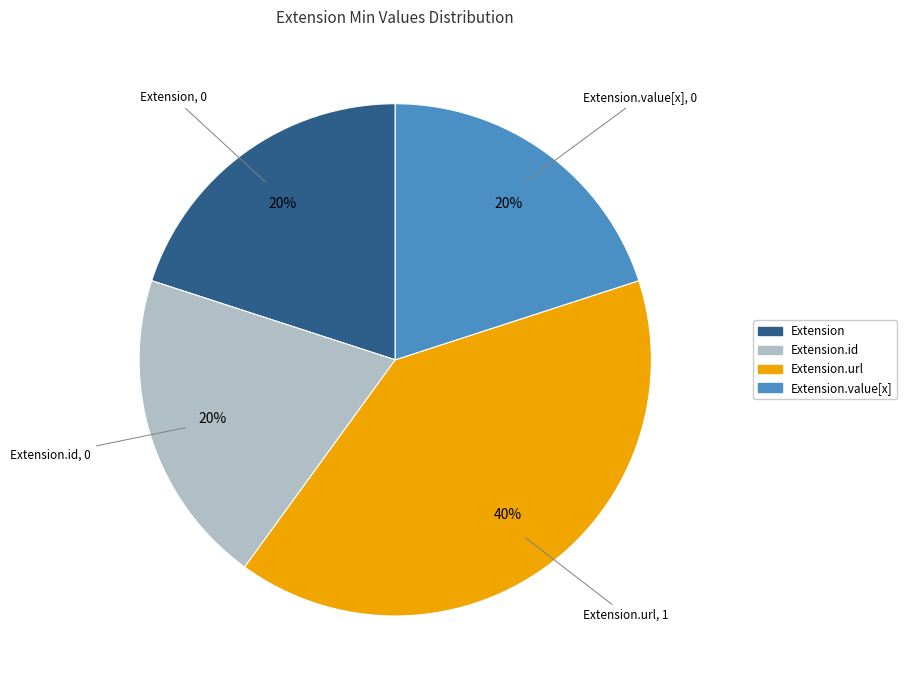

Is there any slice that represents more than half of the pie?

No